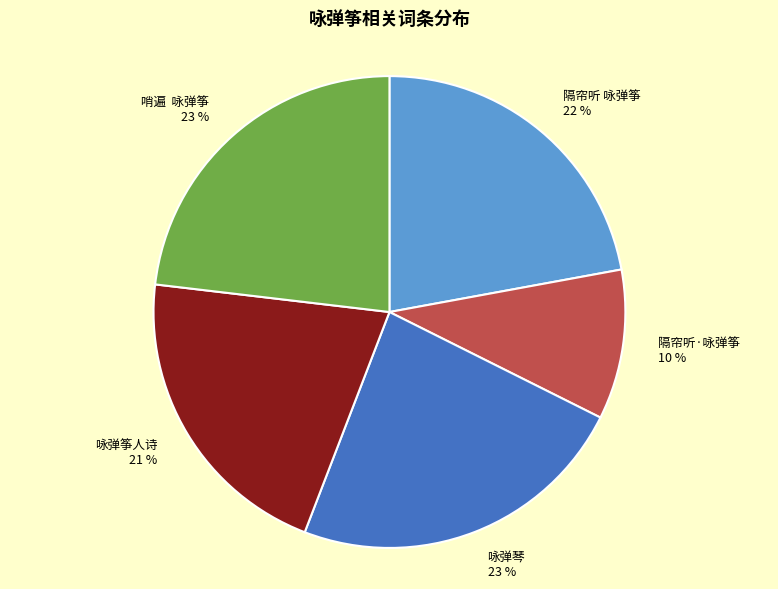

Which has a higher value, 咏弹筝人诗 or 隔帘听 咏弹筝?

隔帘听 咏弹筝